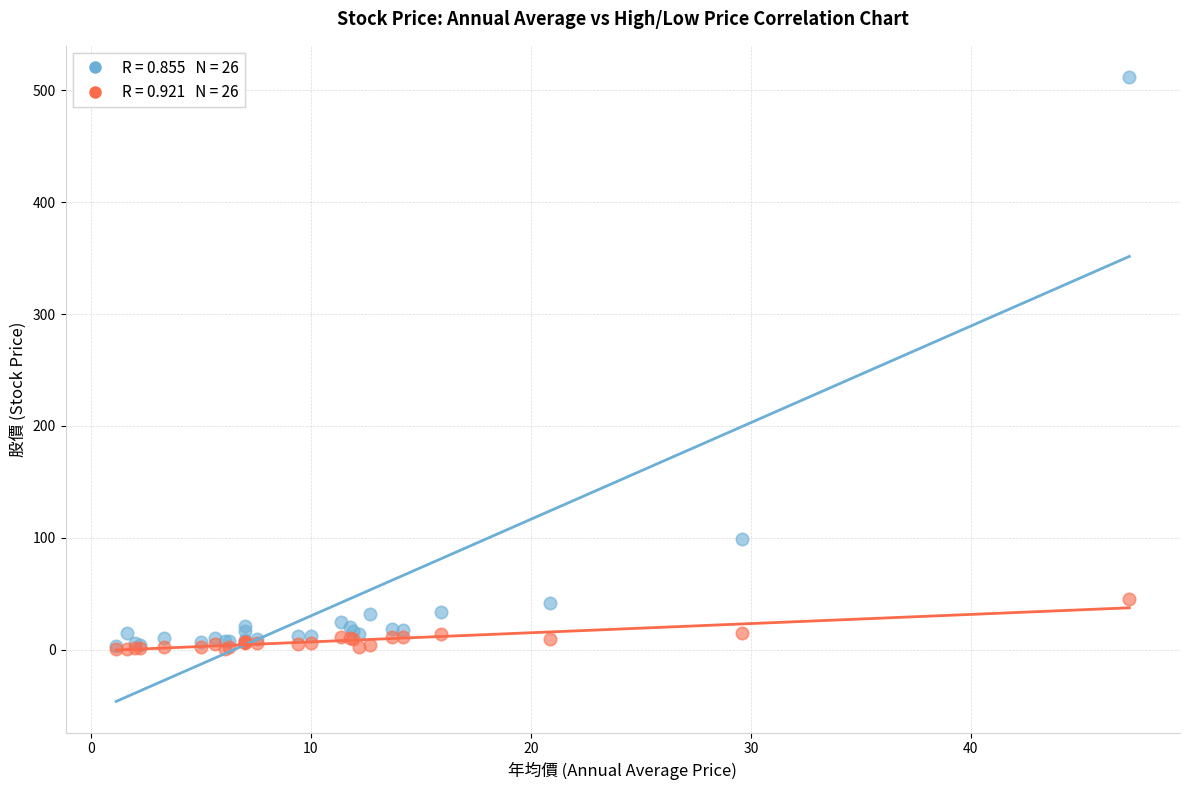

Across all series, what Y value is closest to 256?

98.5